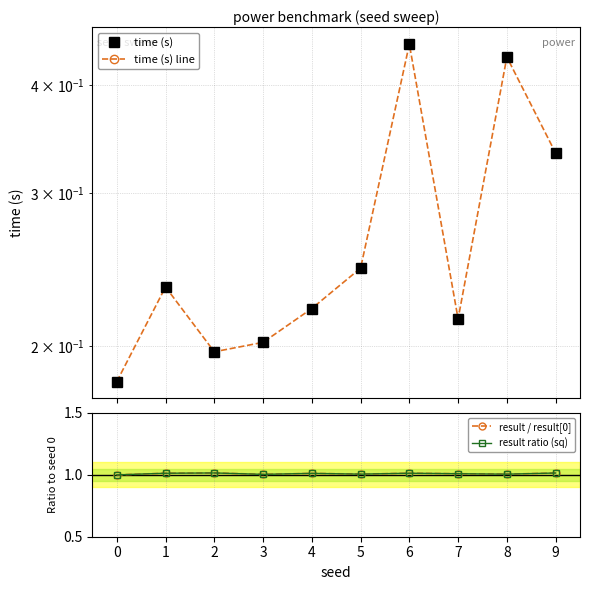

What is the sum of all result ratio (sq) values?

10.1